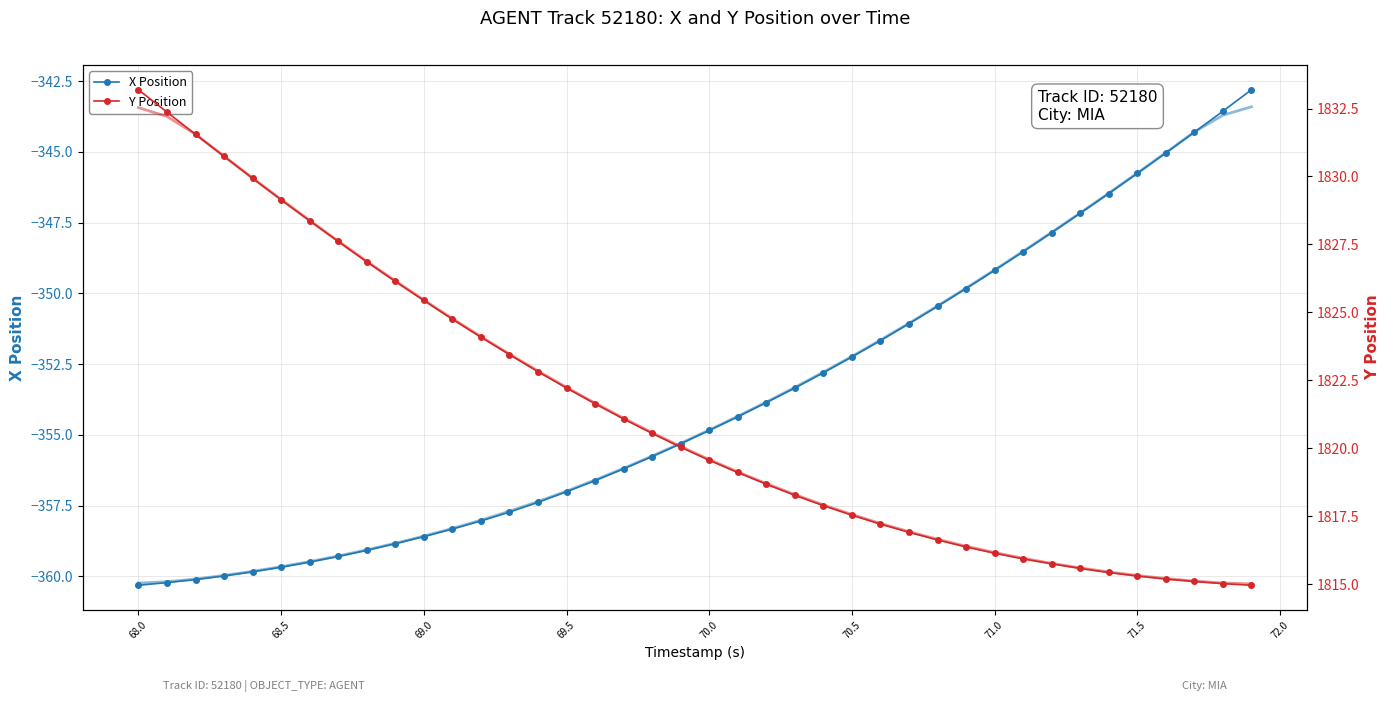

The value of X Position at 68.0 is -173.8. True or false?

False